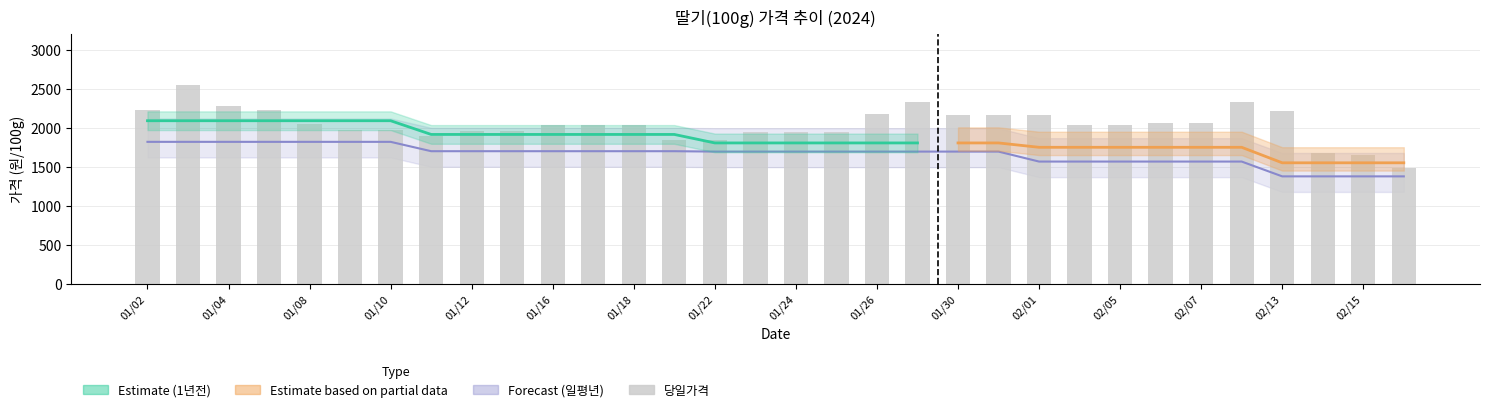

What position from the right is 02/07?

6